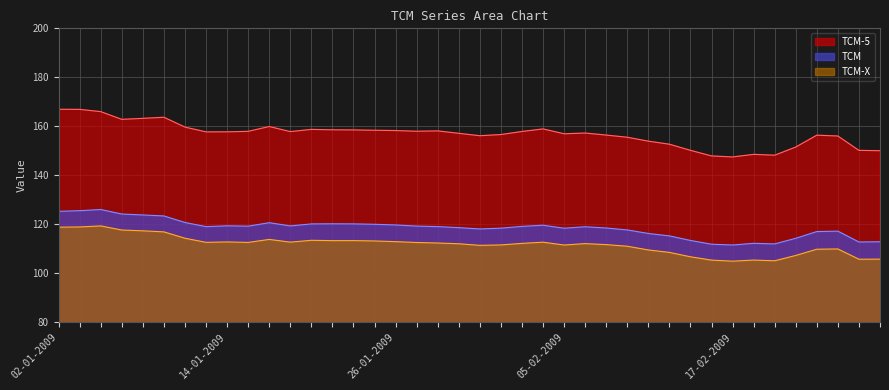

What is the highest value of the TCM-5 series?

166.9